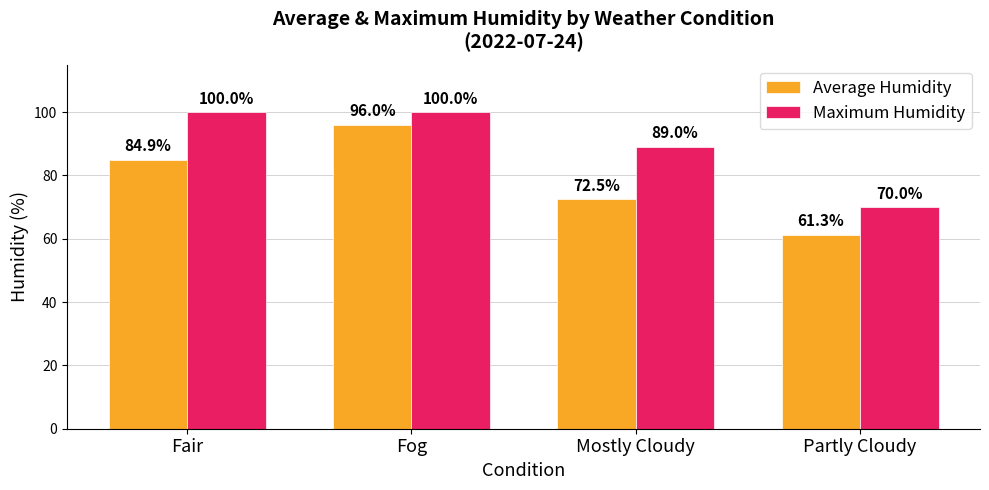

Is the value of Average Humidity at Partly Cloudy greater than the value of Maximum Humidity at Partly Cloudy?

No